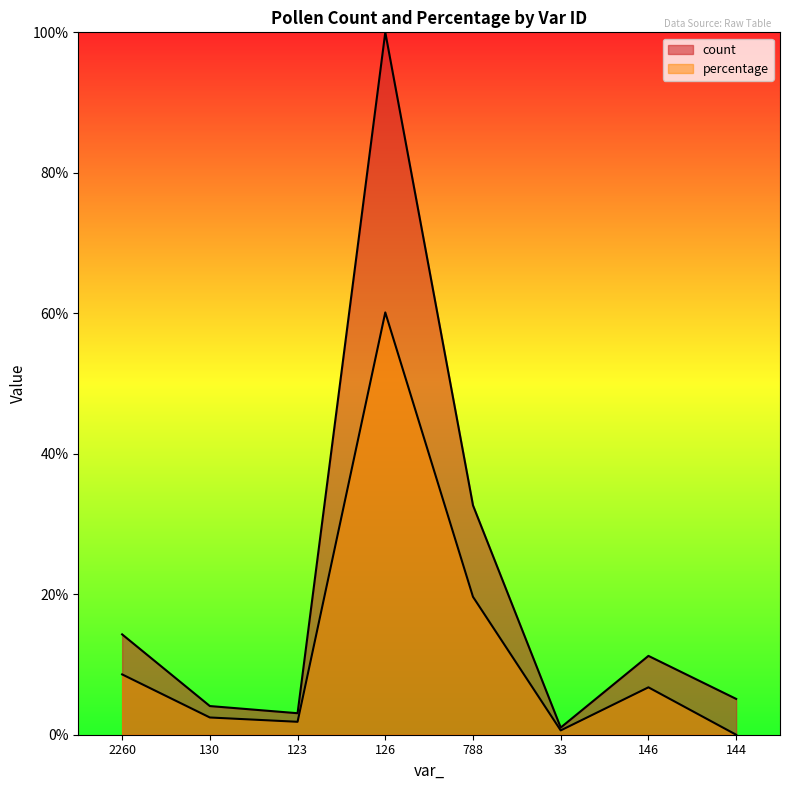

At how many categories does at least one series exceed 91?

1